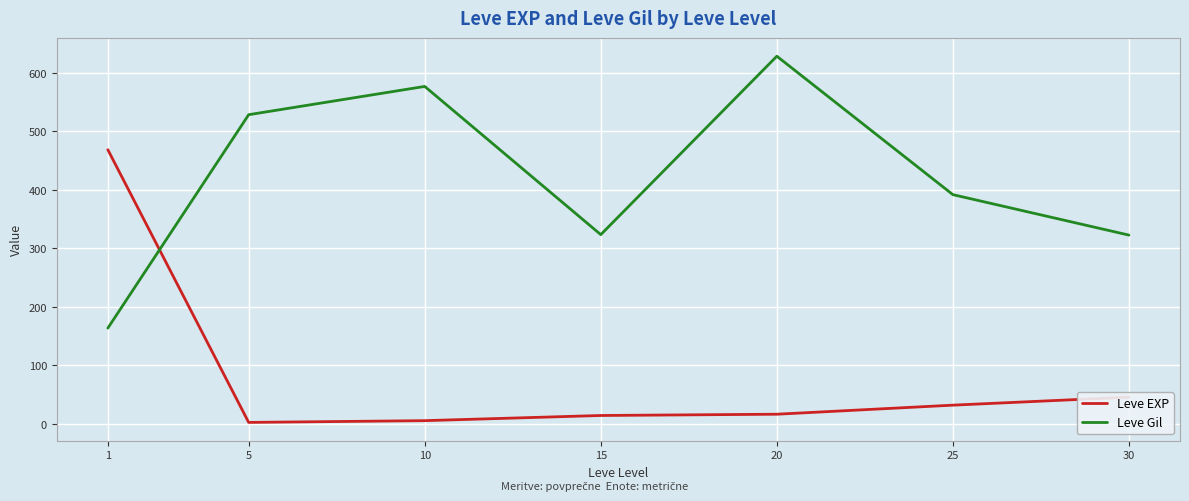

True or false: Leve Gil and Leve EXP cross at least once.

True